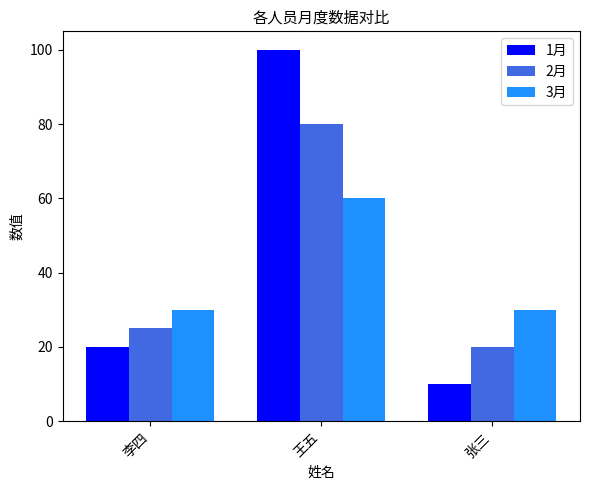

At which category is the sum across all series the highest?

王五